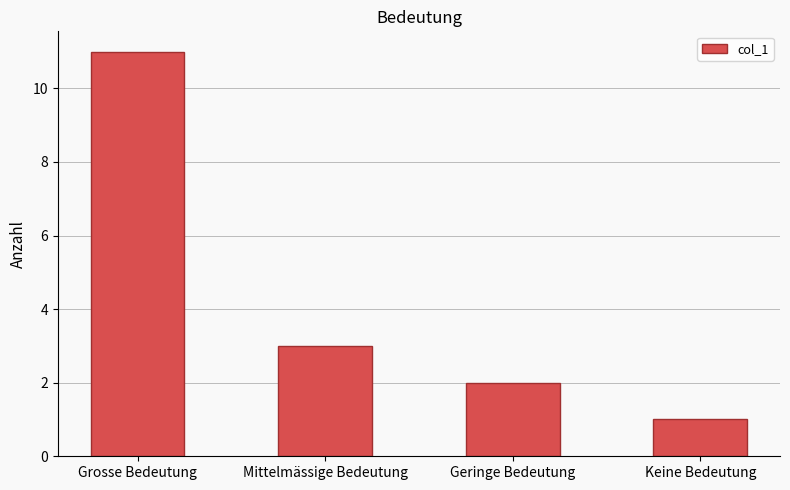

True or false: the data shows 5 at Mittelmässige Bedeutung.

False